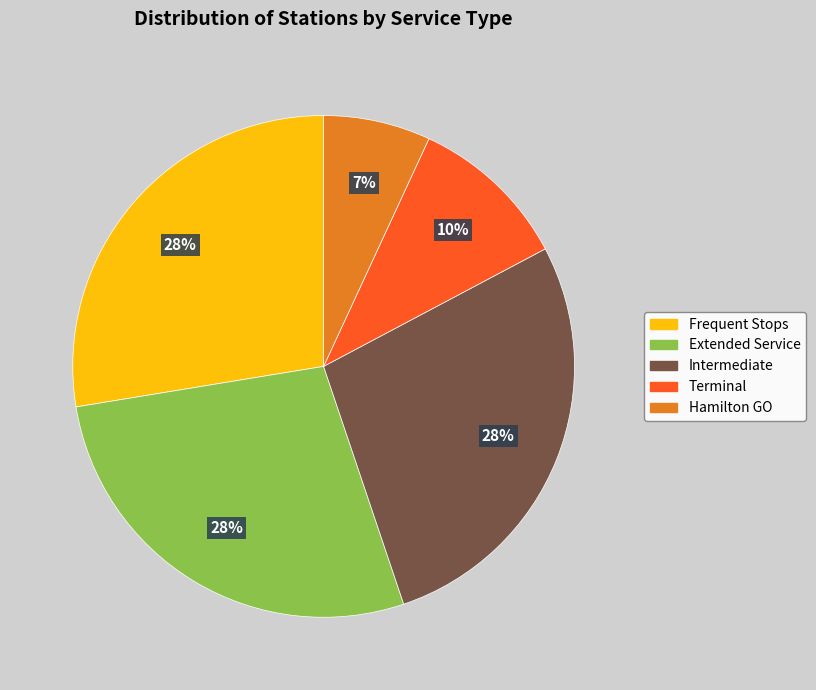

Count the number of slices in the pie.

5